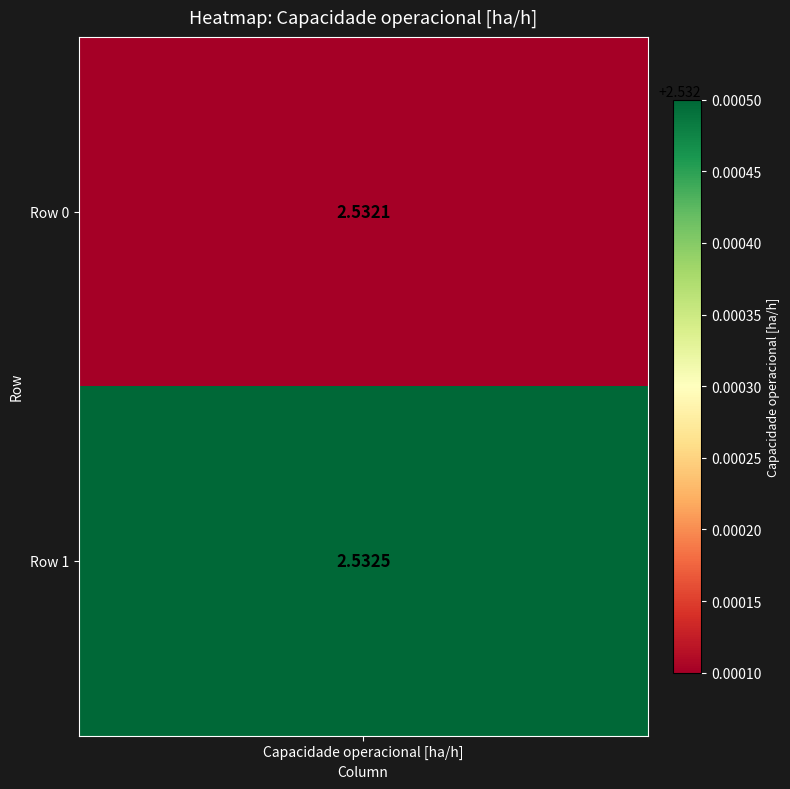

The 1 series shows 4.2 at Capacidade operacional [ha/h]. True or false?

False